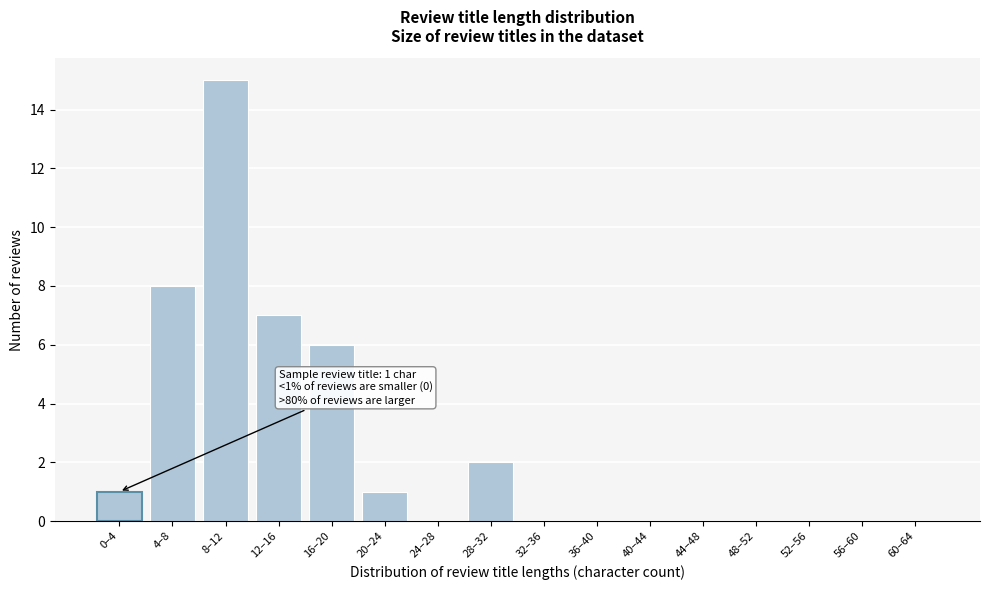

Reading left to right, list all the values displayed in this chart.

0–4=1	4–8=8	8–12=15	12–16=7	16–20=6	20–24=1	24–28=0	28–32=2	32–36=0	36–40=0	40–44=0	44–48=0	48–52=0	52–56=0	56–60=0	60–64=0